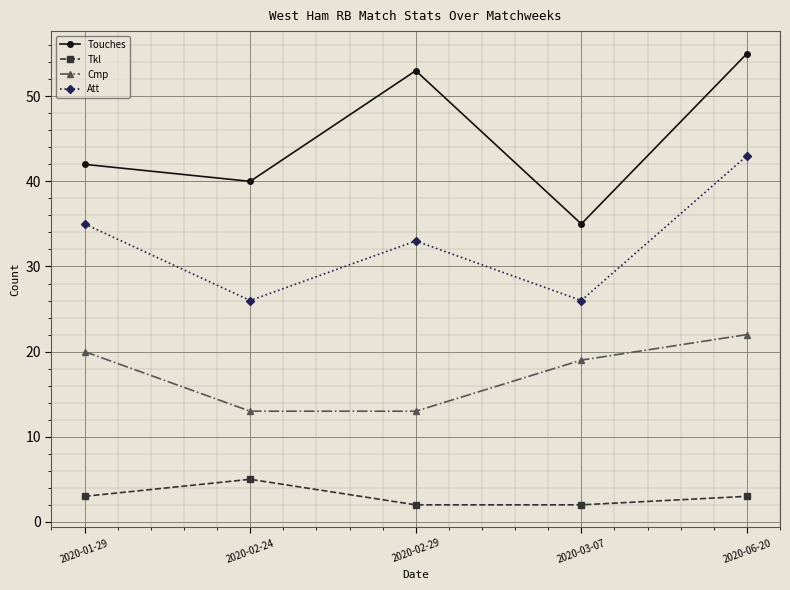

The value of Att at 2020-06-20 is 43. True or false?

True